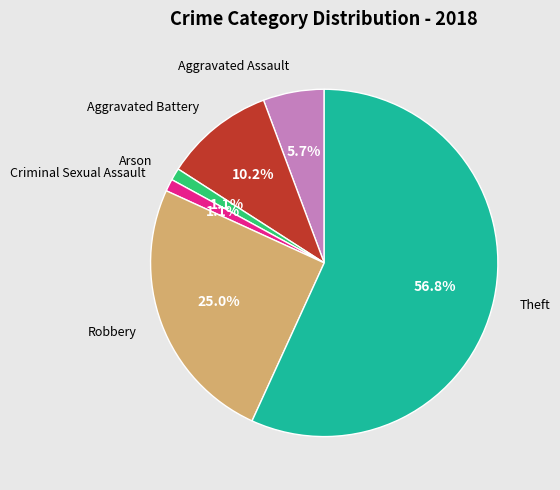

Is there a majority slice in this chart?

Yes